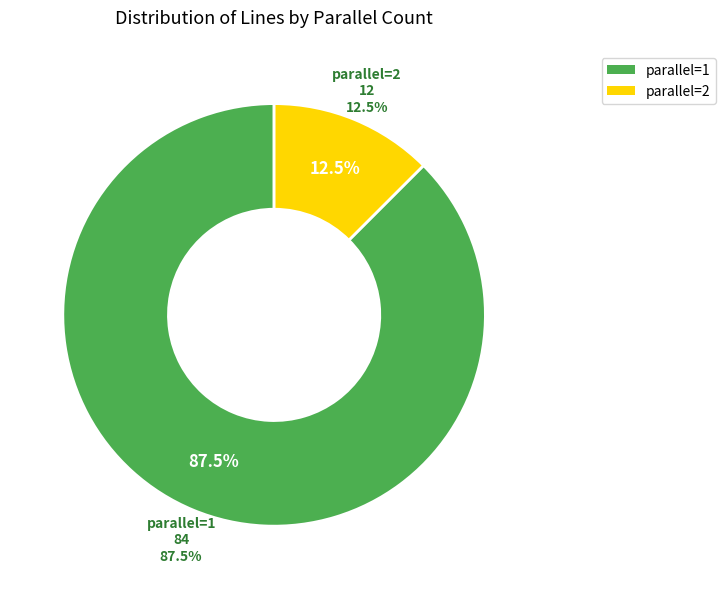

What percentage is the parallel=1 slice, to the nearest percent?

88%